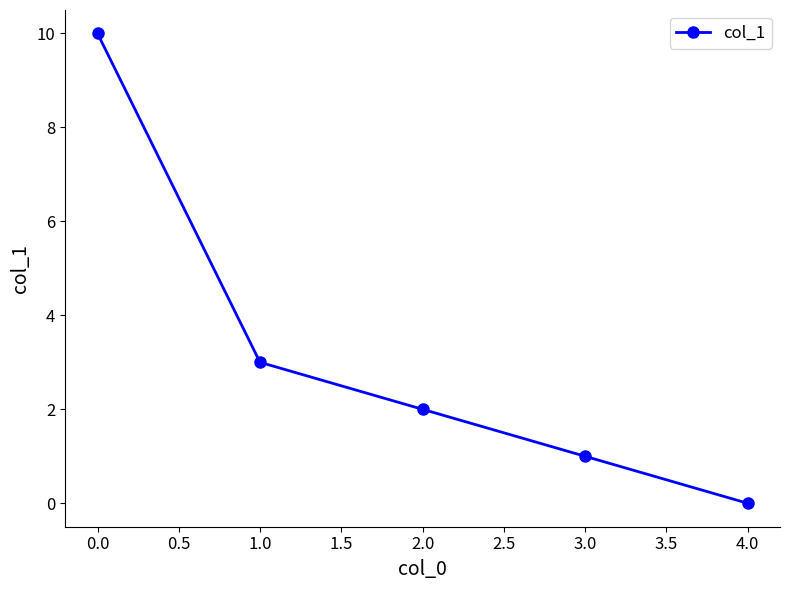

How many lines are shown in the chart?

1